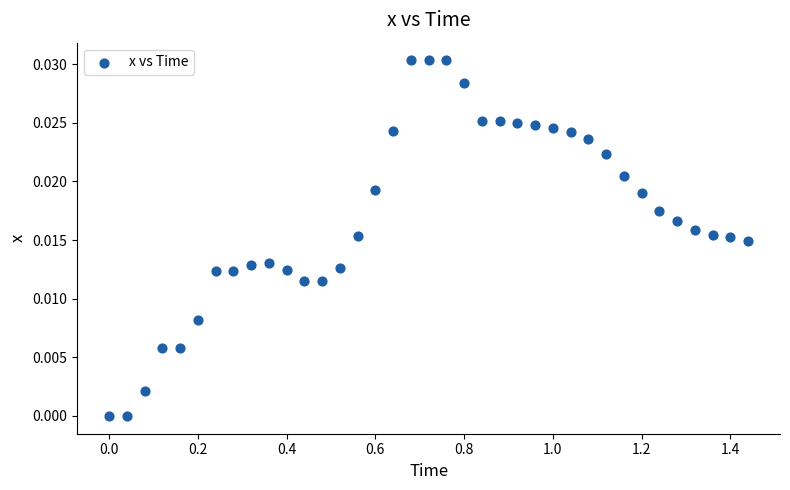

What is the range of X values (max minus min)?

1.4